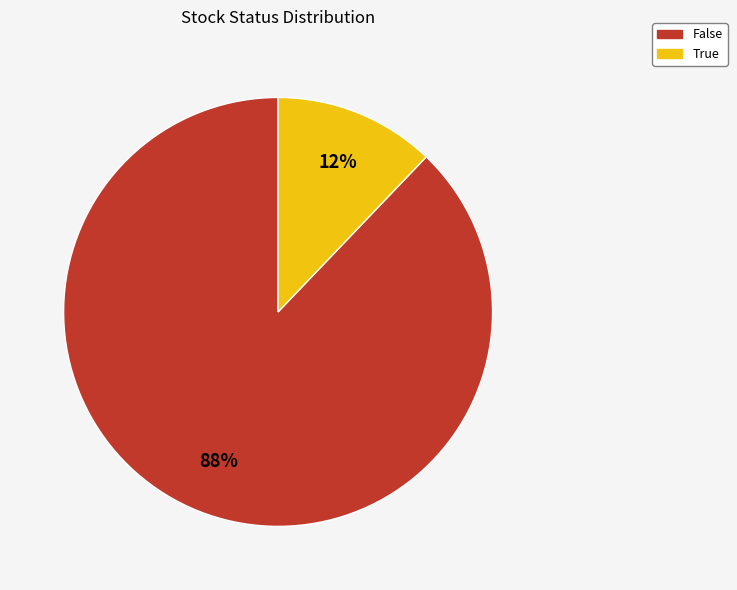

Between False and True, which is larger?

False